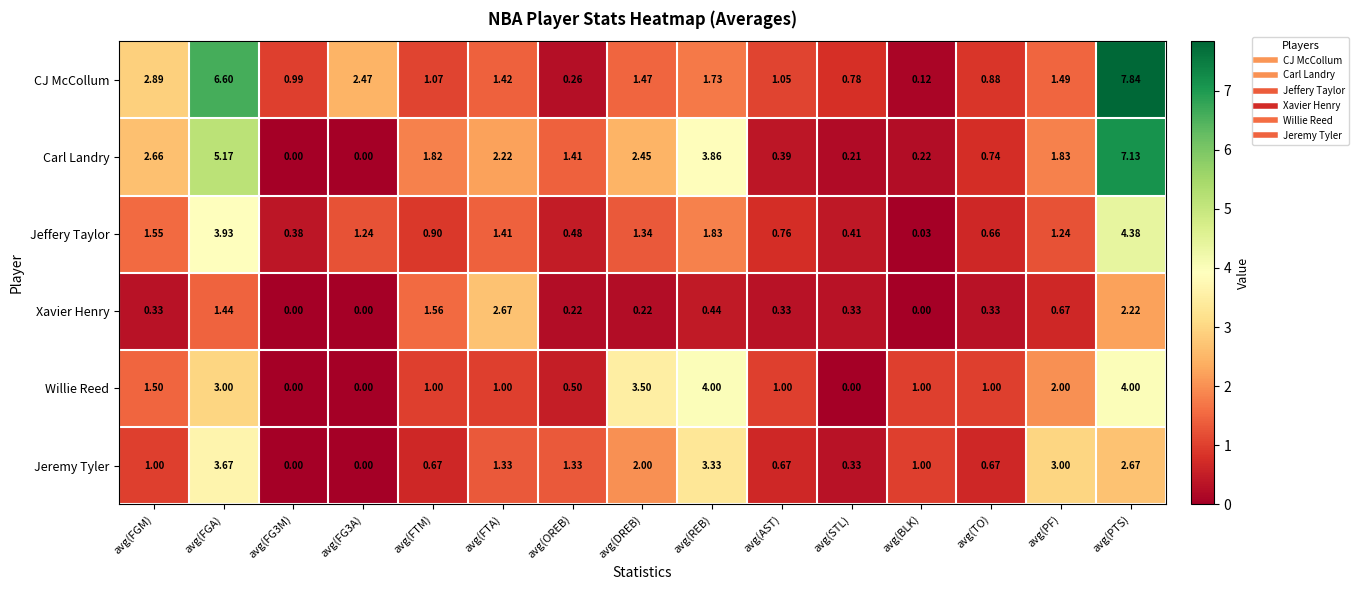

List the series in order of their peak value, lowest first.

Xavier Henry, Jeremy Tyler, Willie Reed, Jeffery Taylor, Carl Landry, CJ McCollum